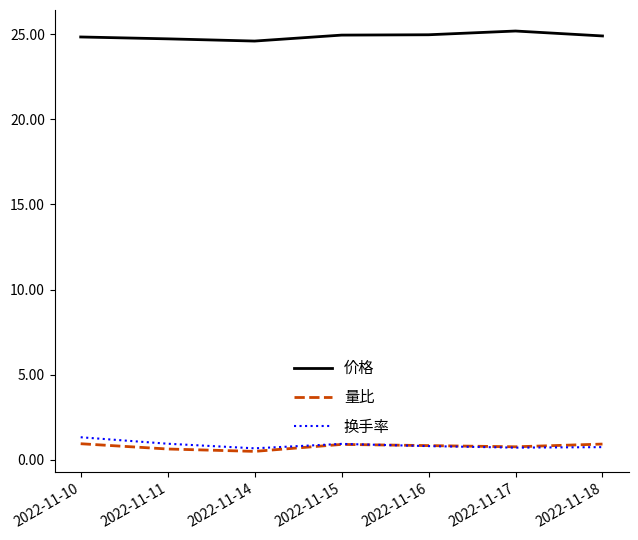

True or false: 量比 and 价格 cross at least once.

False